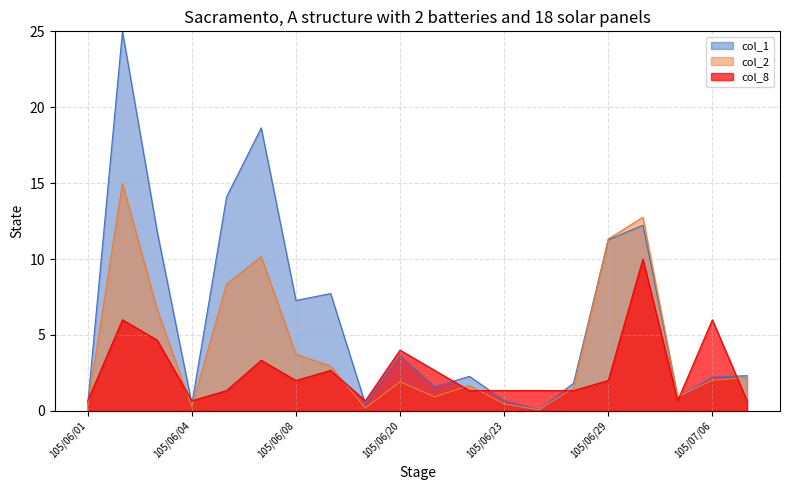

Which series has the largest total across all categories?

col_1